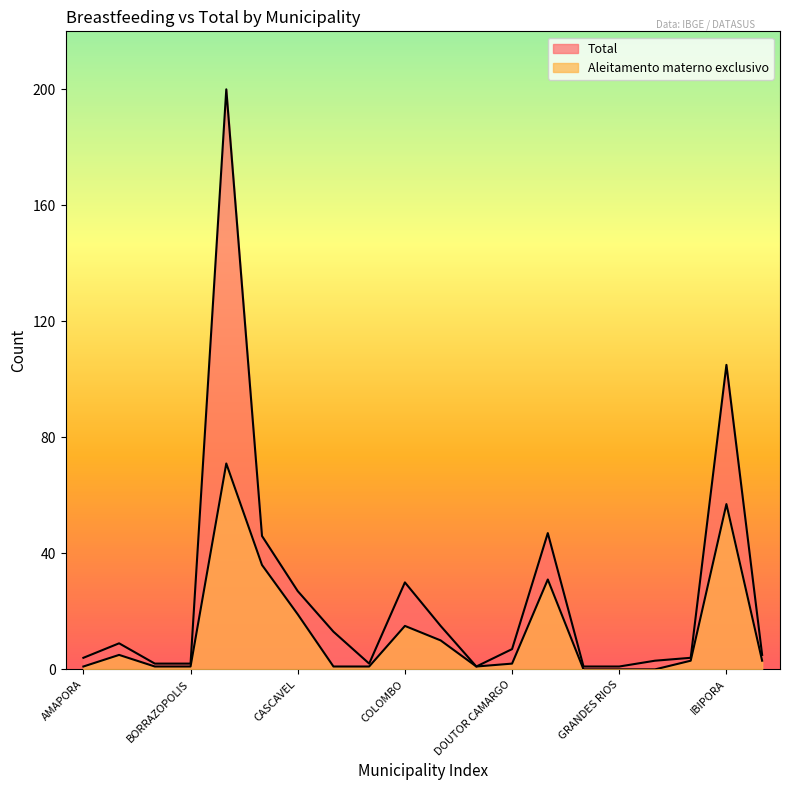

What is the difference between the second highest and minimum values in the Aleitamento materno exclusivo series?

57